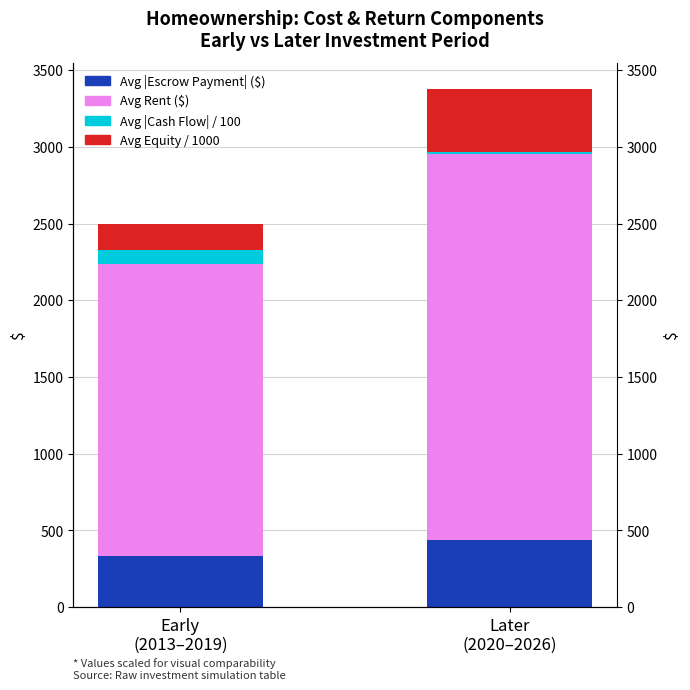

How many values in the Avg |Cash Flow| / 100 ($) series exceed 92?

1